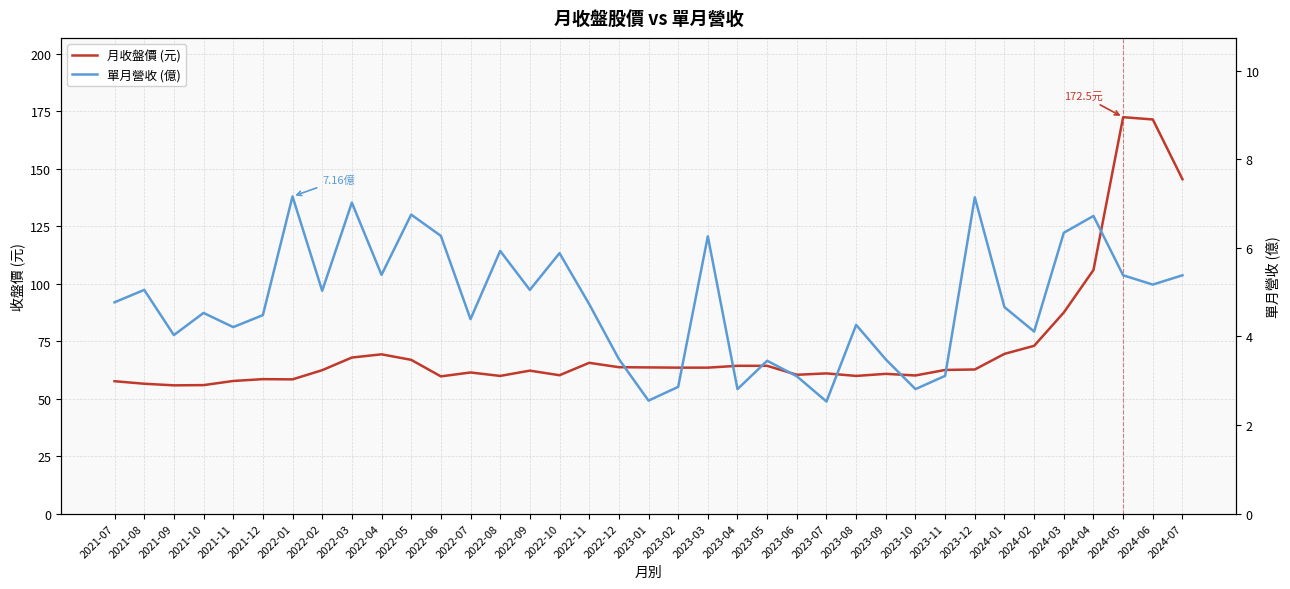

Where is the first local minimum for 月收盤價 (元)?

2021-09